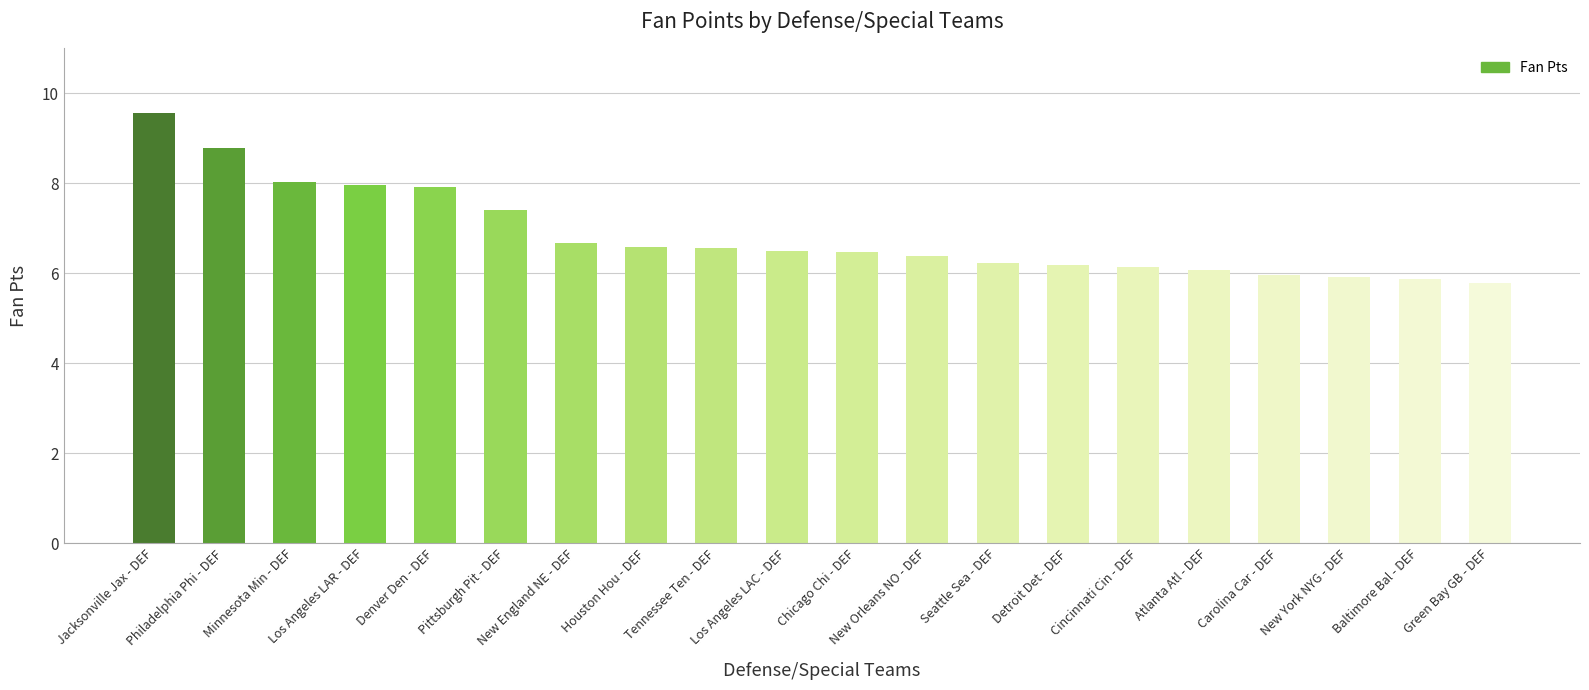

Does the chart contain any negative values?

No